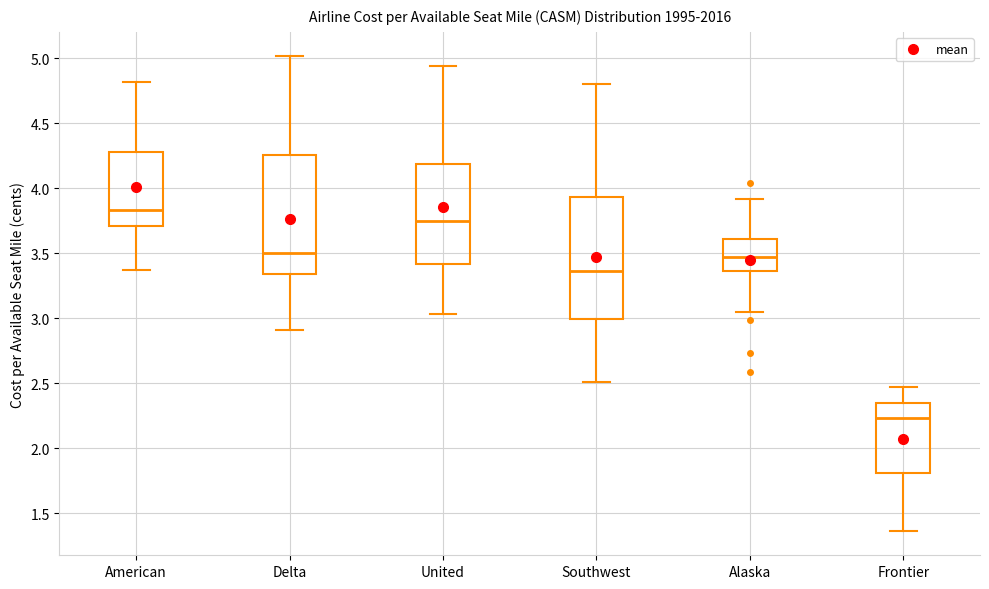

Where does the lower whisker of the box for Delta end on the y-axis? The values are not printed on the chart, so give them approximately, as read against the axis.

2.90